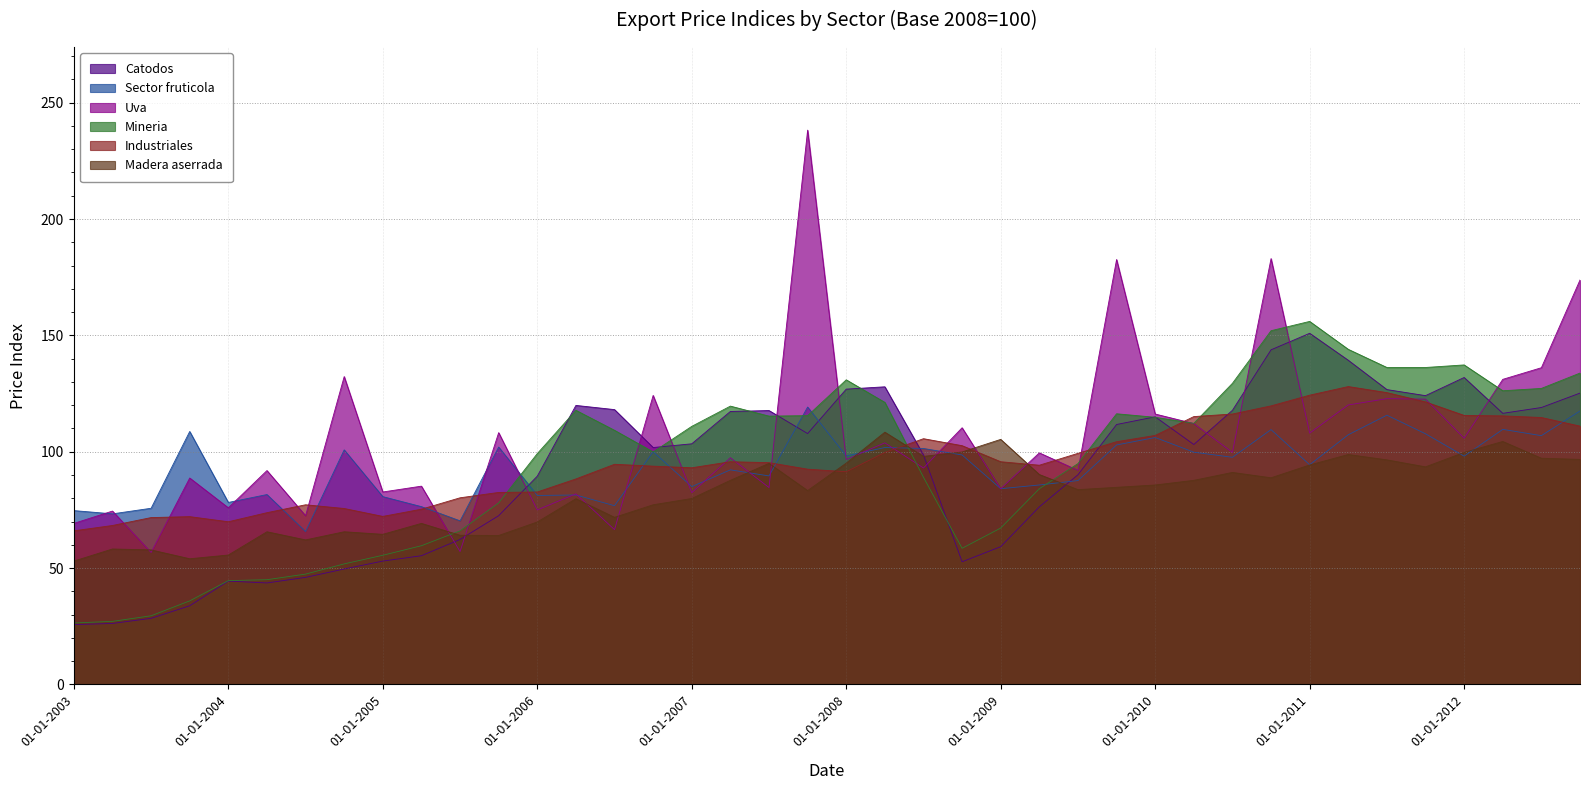

At how many categories does at least one series exceed 172?

4